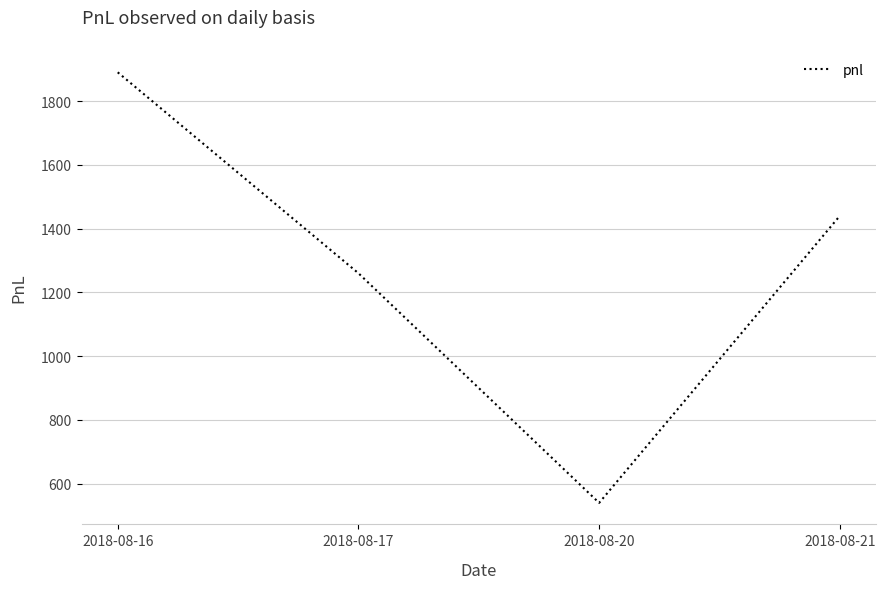

Which label corresponds to the largest value in the chart?

2018-08-16